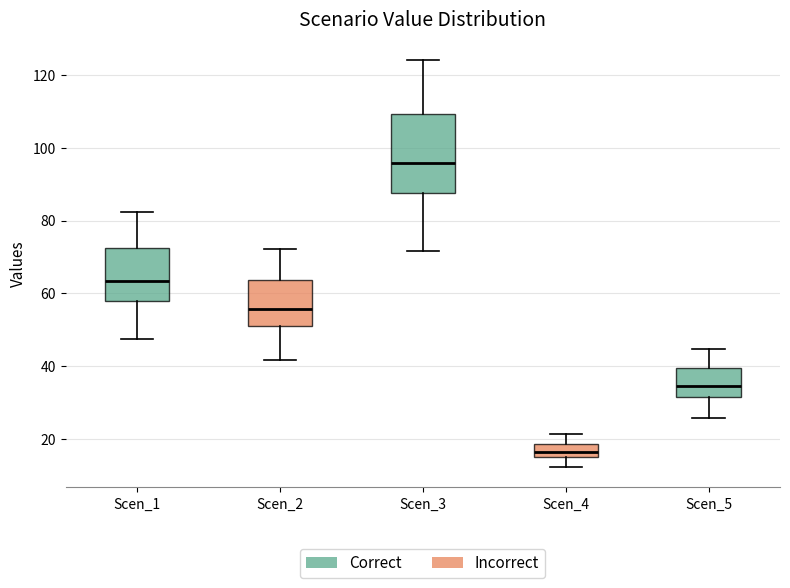

Which box's median line is the lowest?

Scen_4